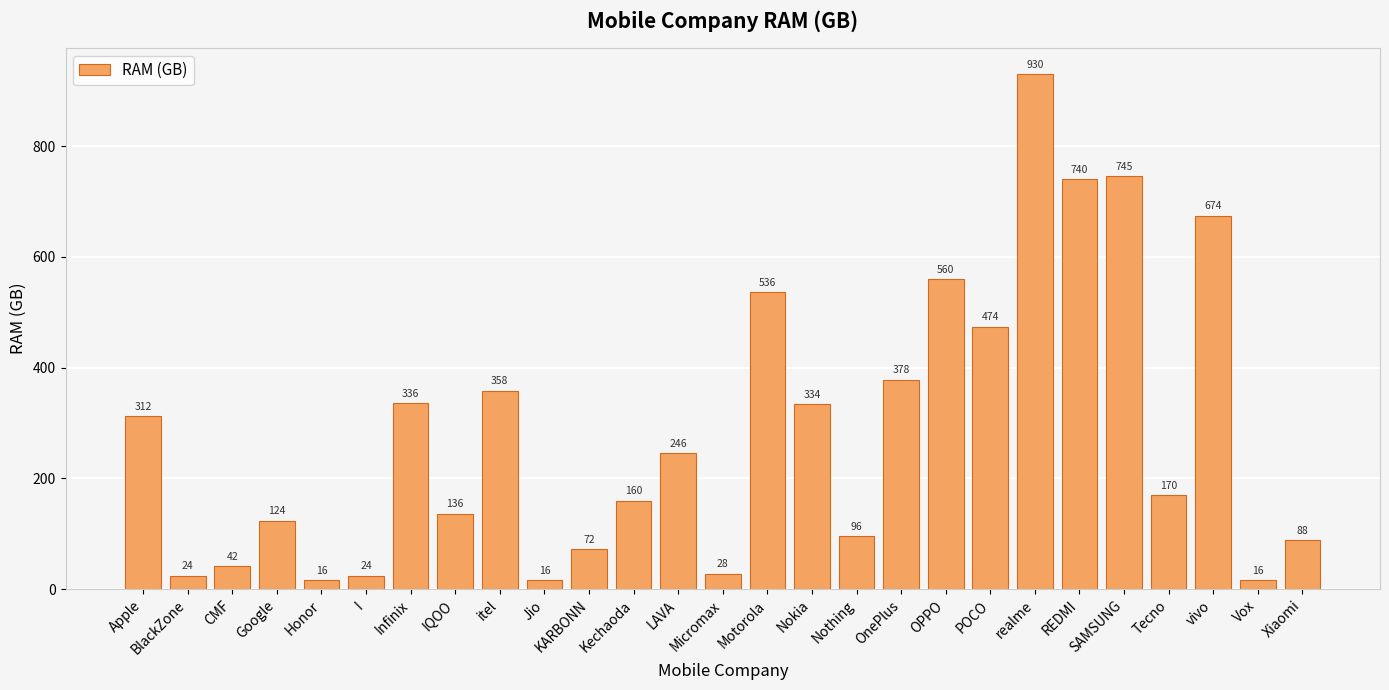

How many values are below 170?

13